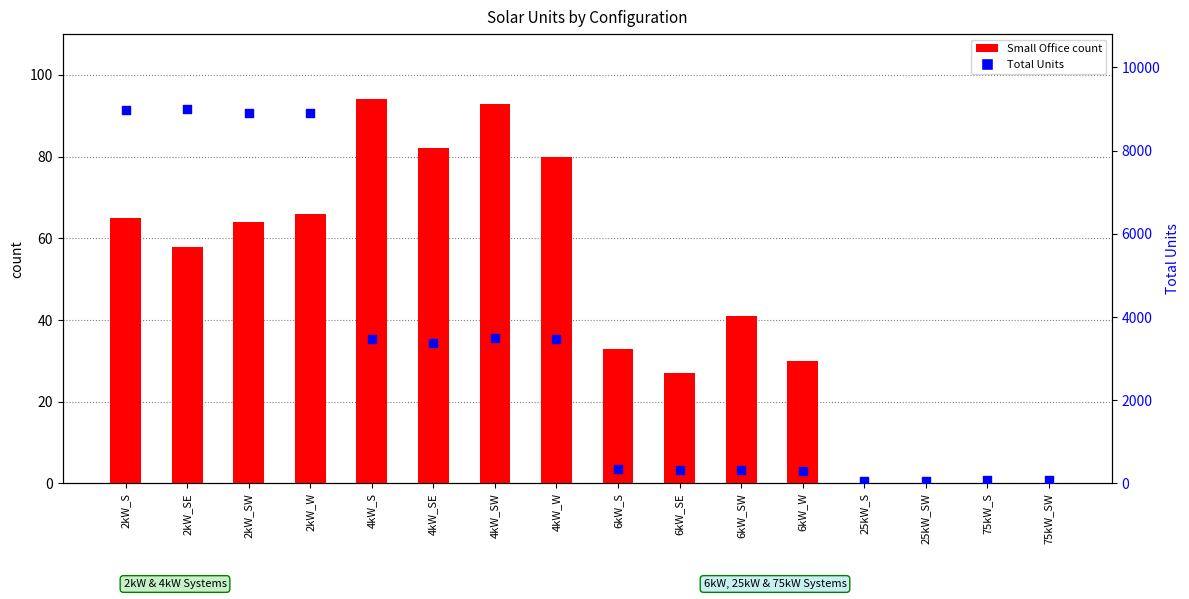

Which series has the widest spread of Y values?

total units (dot)